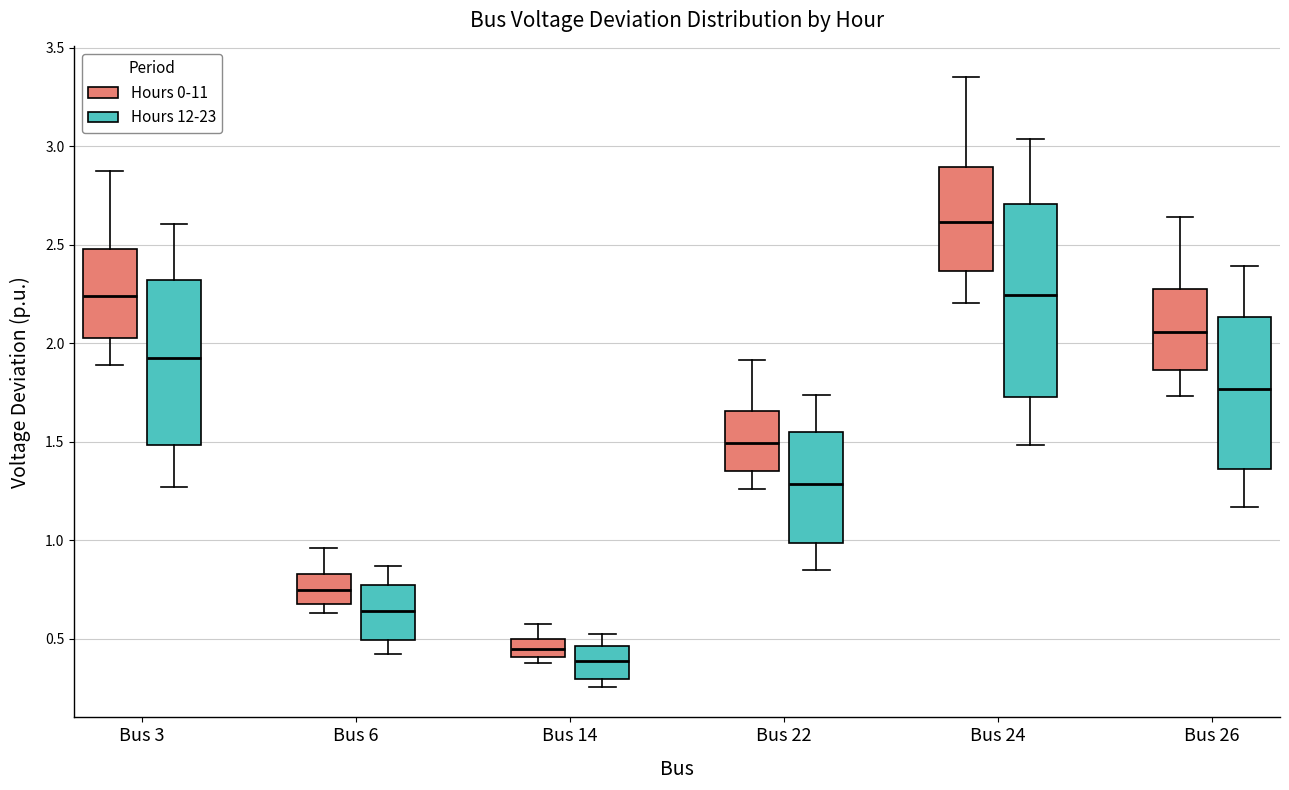

Which box is the tallest, from its lower edge to its upper edge?

Bus 24 (Hours 12-23)